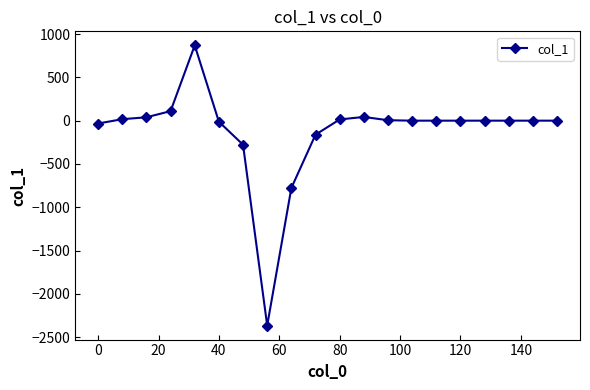

What is the average value?

-127